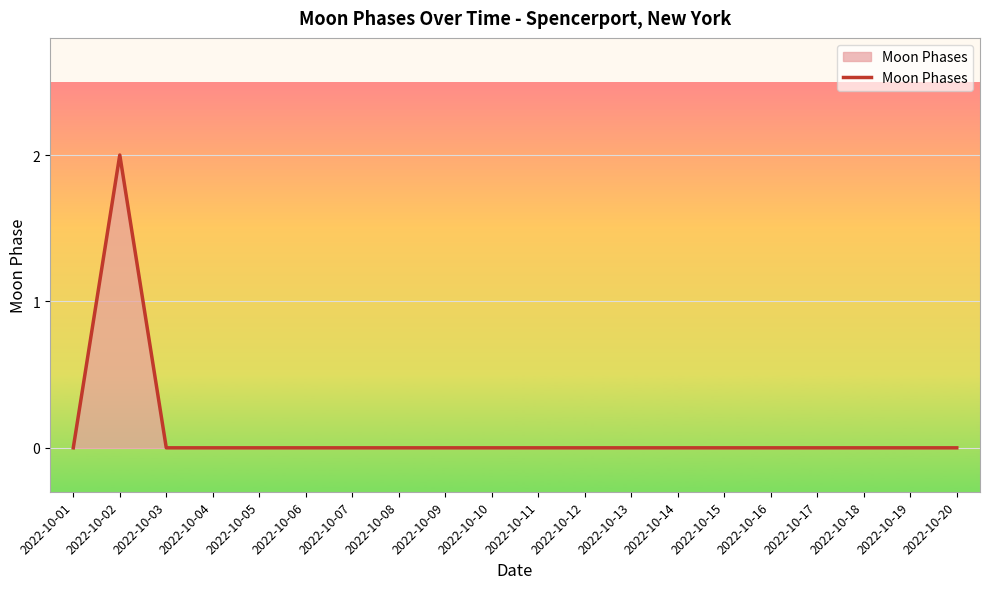

Is it true that the value at 2022-10-17 is 1?

False